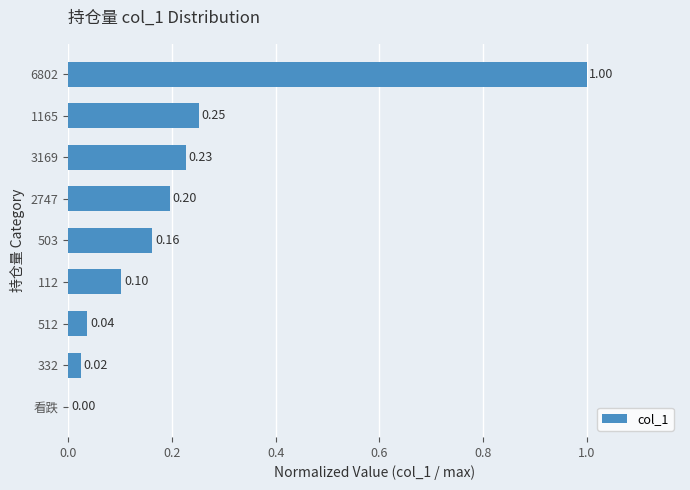

Which has a higher value, 看跌 or 2747?

2747